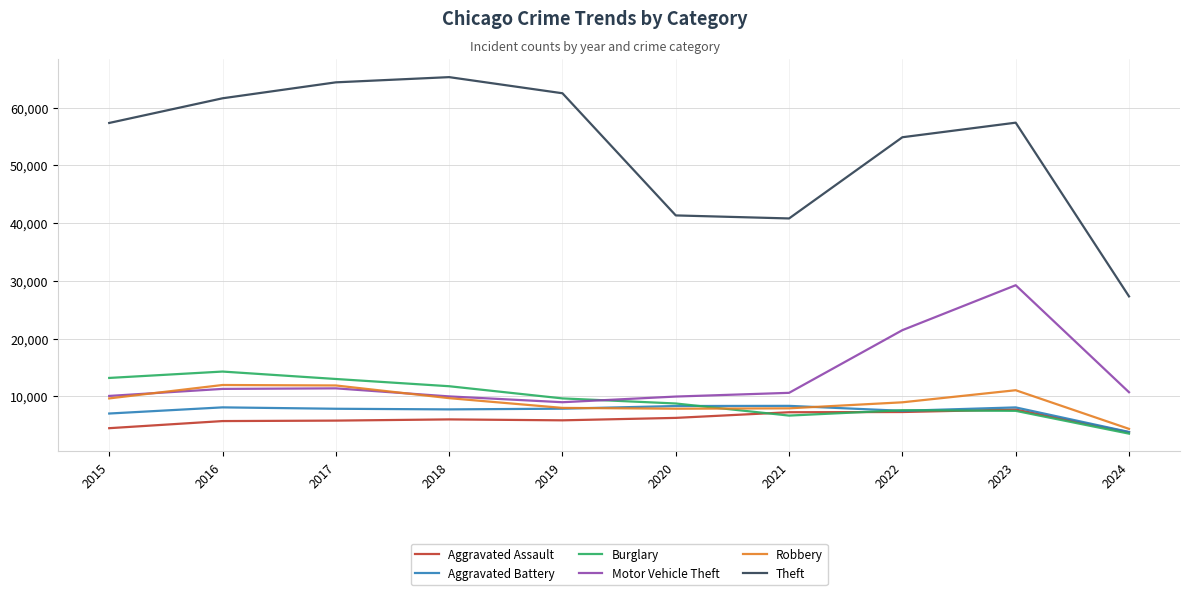

True or false: Aggravated Assault has a value of 7242 at 2021.

True